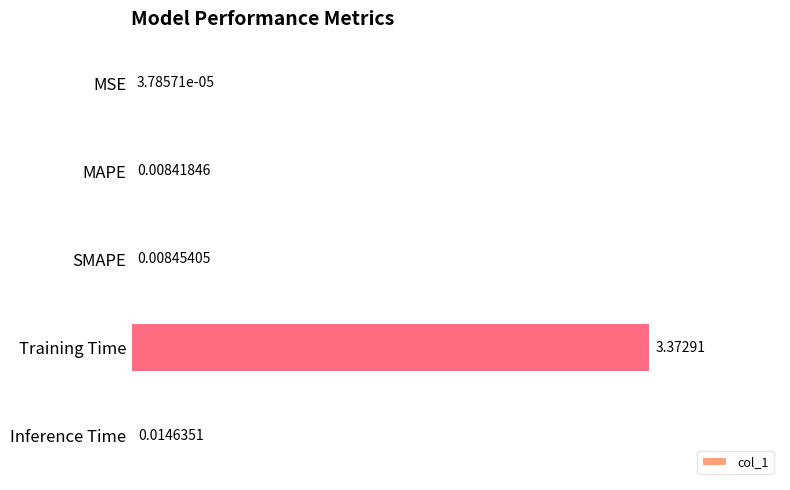

Between Inference Time and MAPE, which is larger?

Inference Time